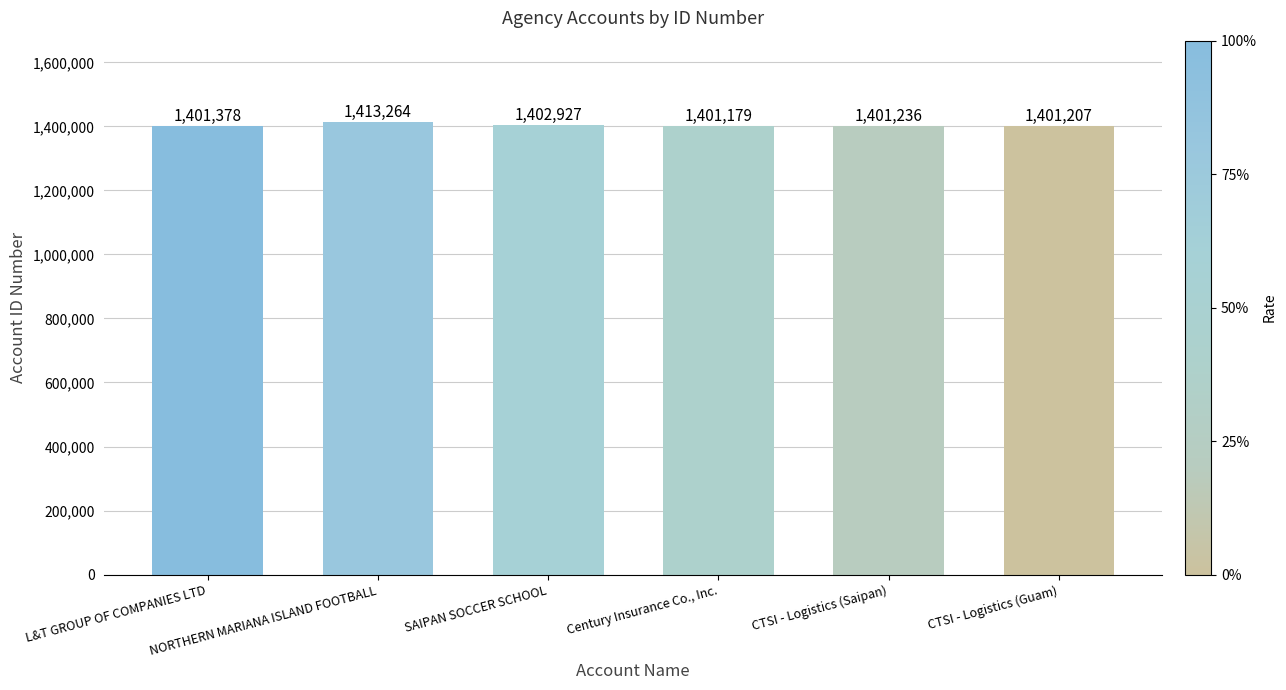

The value at NORTHERN MARIANA ISLAND FOOTBALL is 1413264. True or false?

True